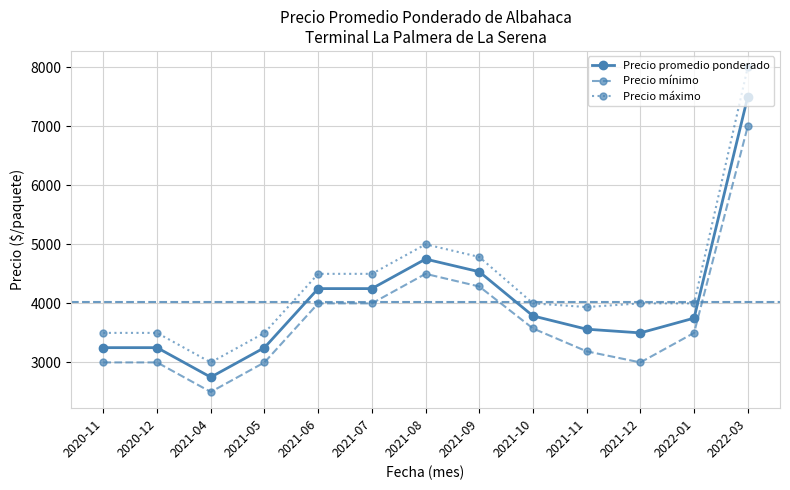

Which series has the largest total across all categories?

Precio máximo